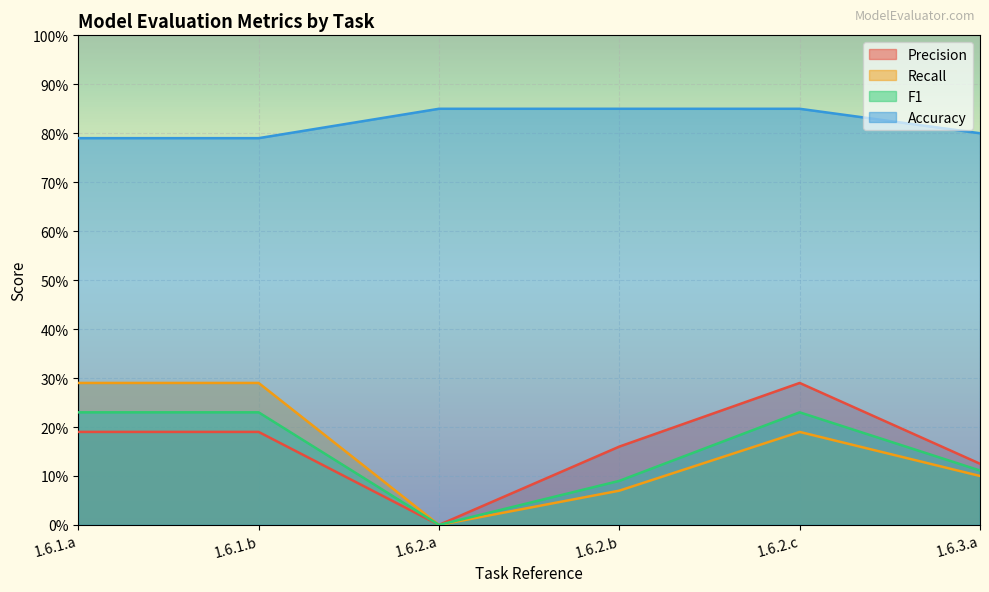

What is the value of the Accuracy point at the 5th from the left?

0.8